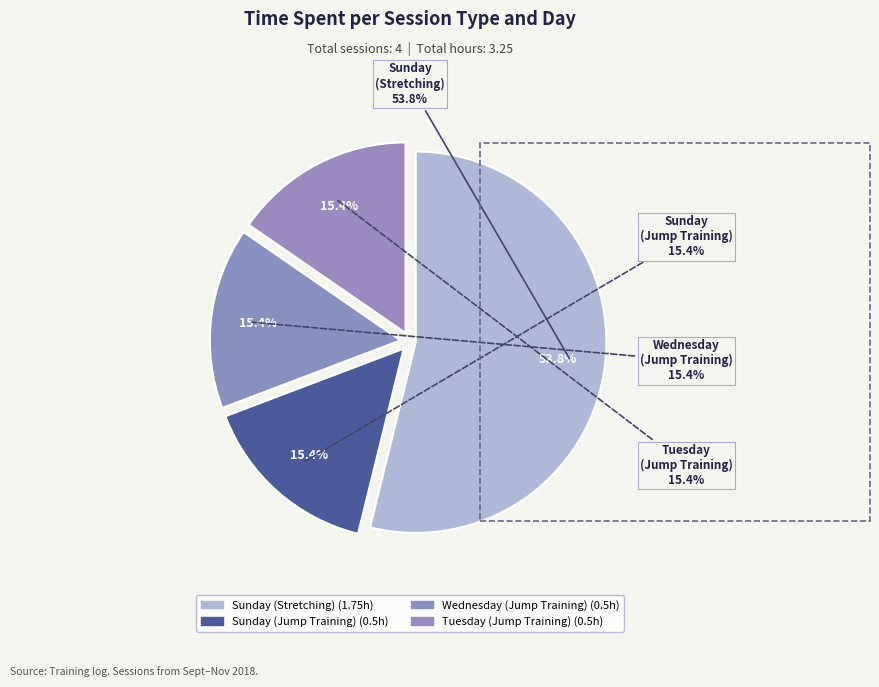

To the nearest percent, what is the average slice percentage?

25%